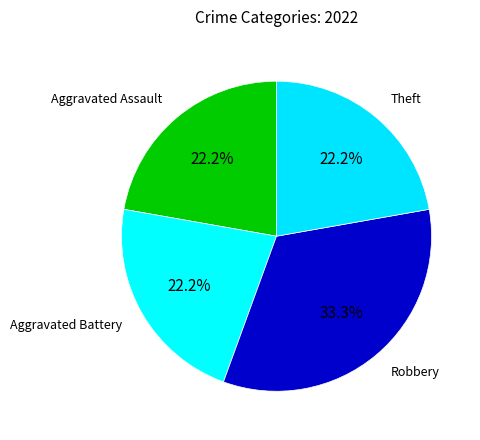

How many slices are in this pie chart?

4